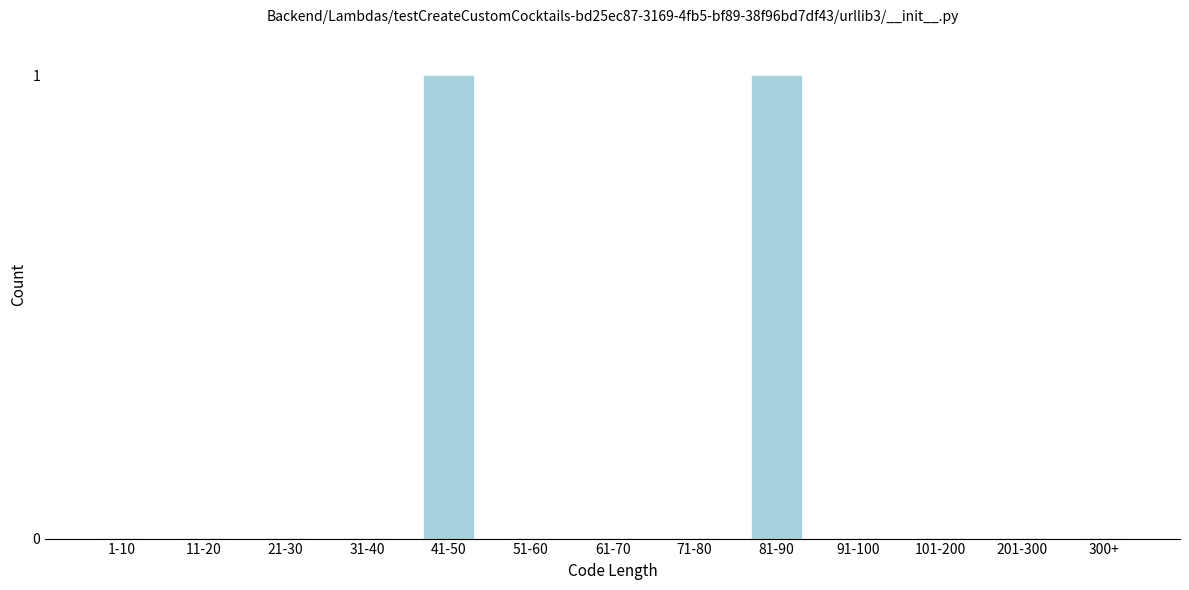

Reading right to left, transcribe all the data shown in this chart.

300+=0	201-300=0	101-200=0	91-100=0	81-90=1	71-80=0	61-70=0	51-60=0	41-50=1	31-40=0	21-30=0	11-20=0	1-10=0